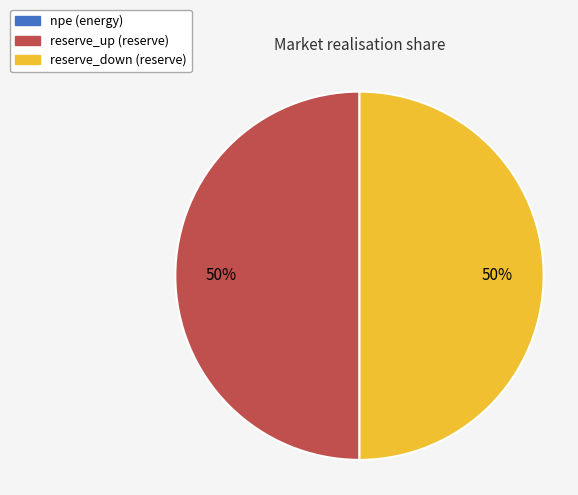

The reserve_down slice represents 50% of the pie. True or false?

True